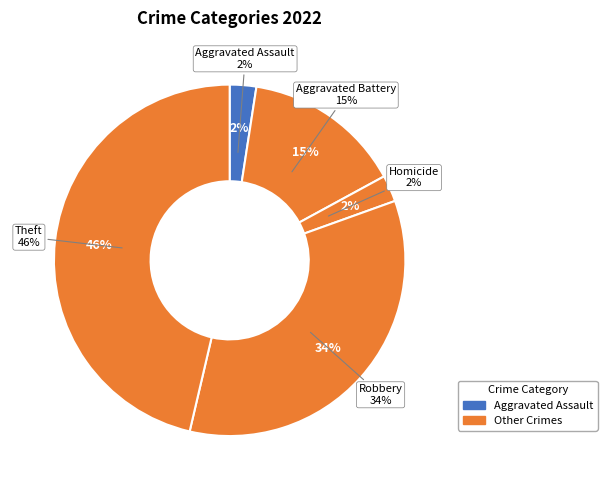

Does any single category account for the majority?

No